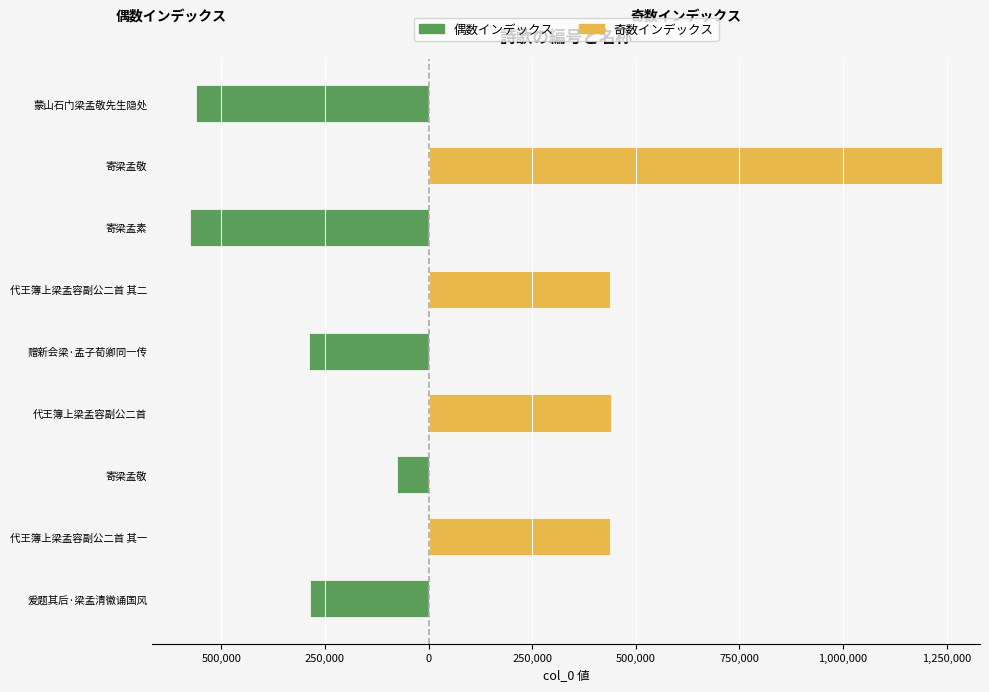

What are all the series names shown in the legend?

左側 (偶数インデックス), 右側 (奇数インデックス)